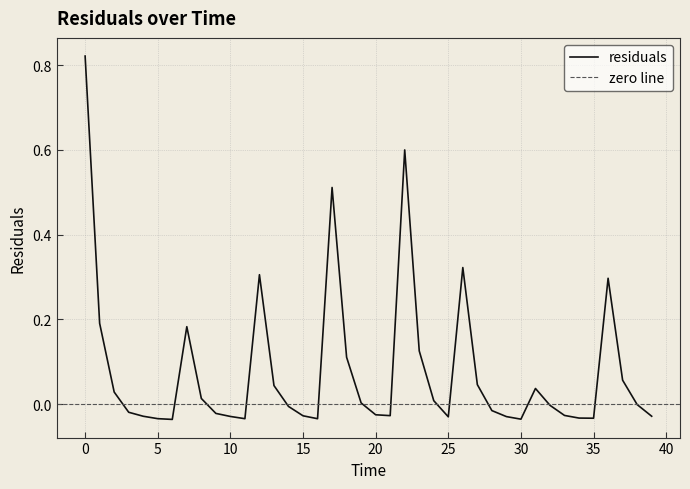

How many values are above zero?

18